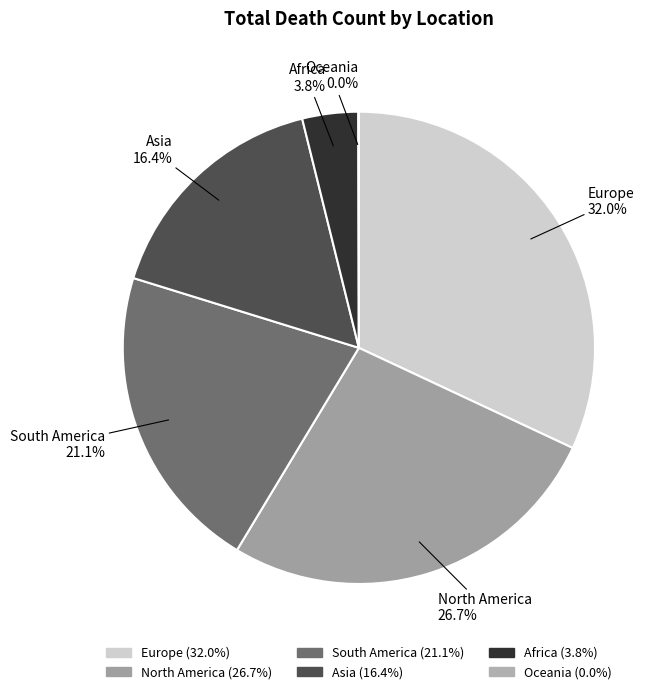

Which slice is the largest?

Europe